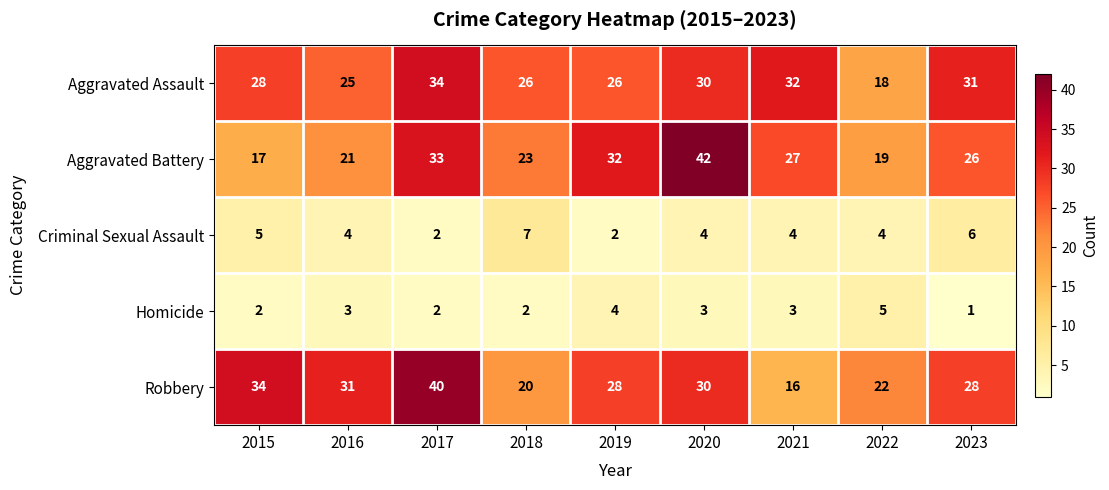

How many Homicide values are between 2 and 3?

6